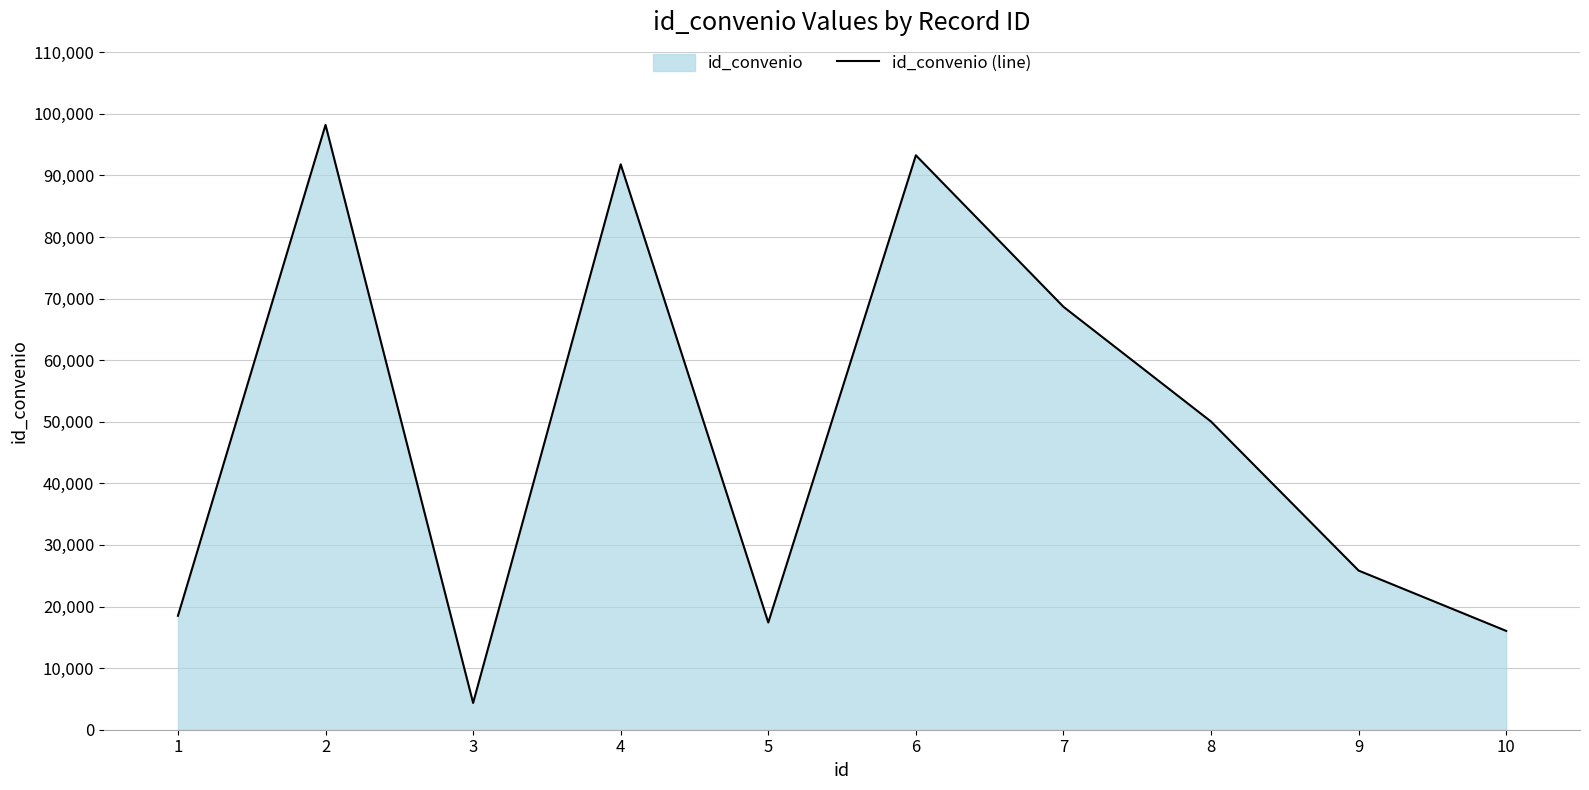

Reading left to right, what are all the values shown in this chart?

1=18500	2=98205	3=4349	4=91796	5=17408	6=93265	7=68667	8=50035	9=25838	10=16043